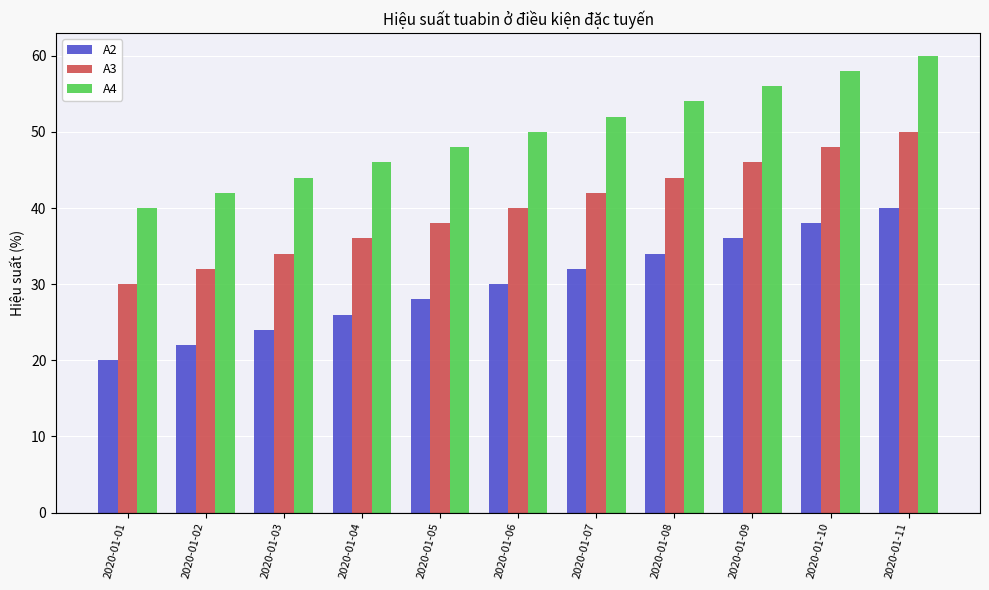

What is the total value across all series at 2020-01-11?

150